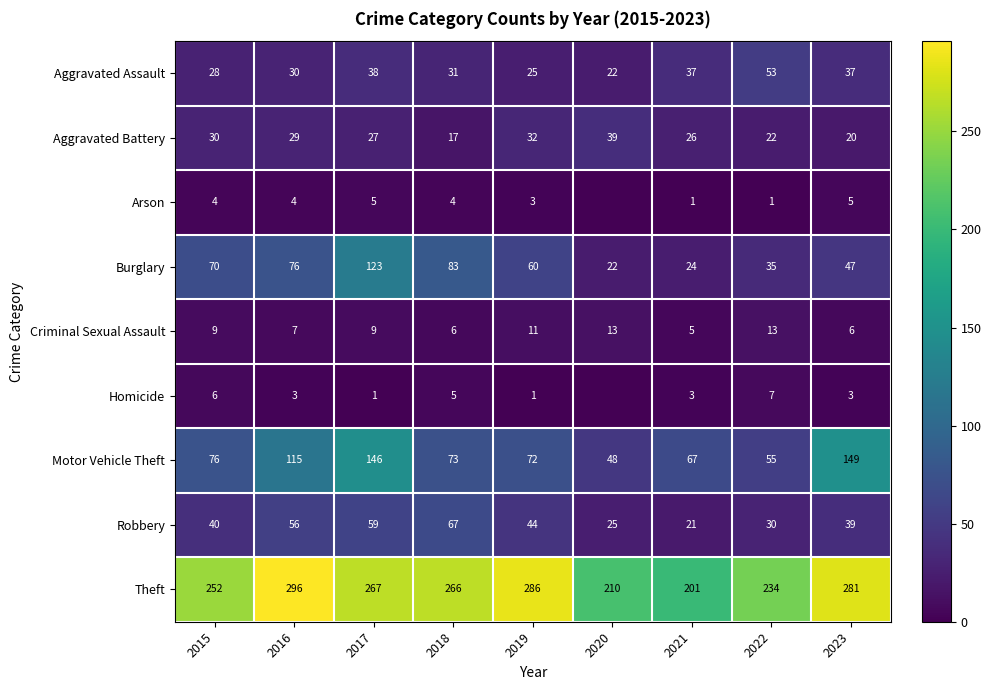

Rank the categories by Burglary value from highest to lowest.

2017, 2018, 2016, 2015, 2019, 2023, 2022, 2021, 2020